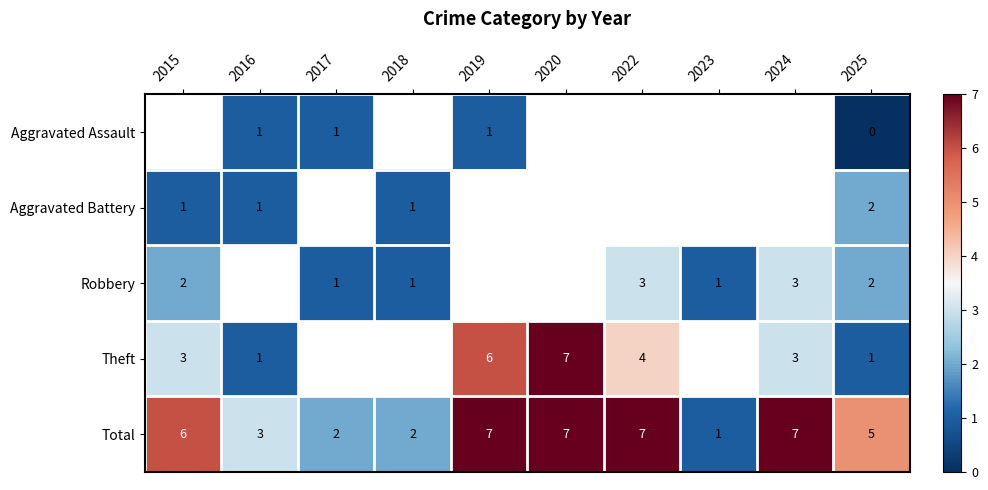

Is the value of Aggravated Assault at 2019 greater than the value of Theft at 2022?

No